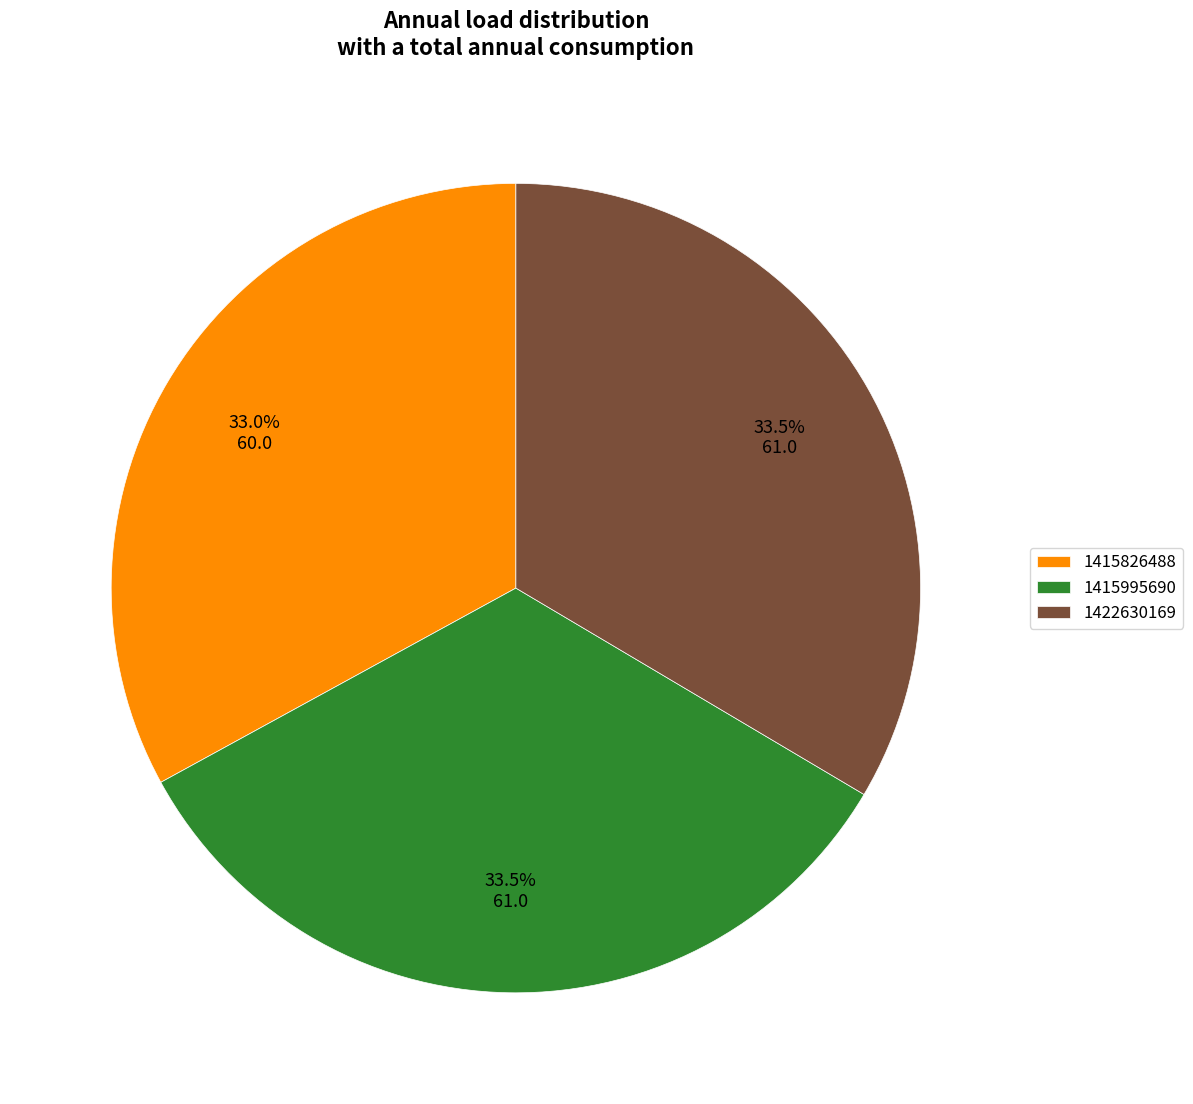

Count the number of slices in the pie.

3